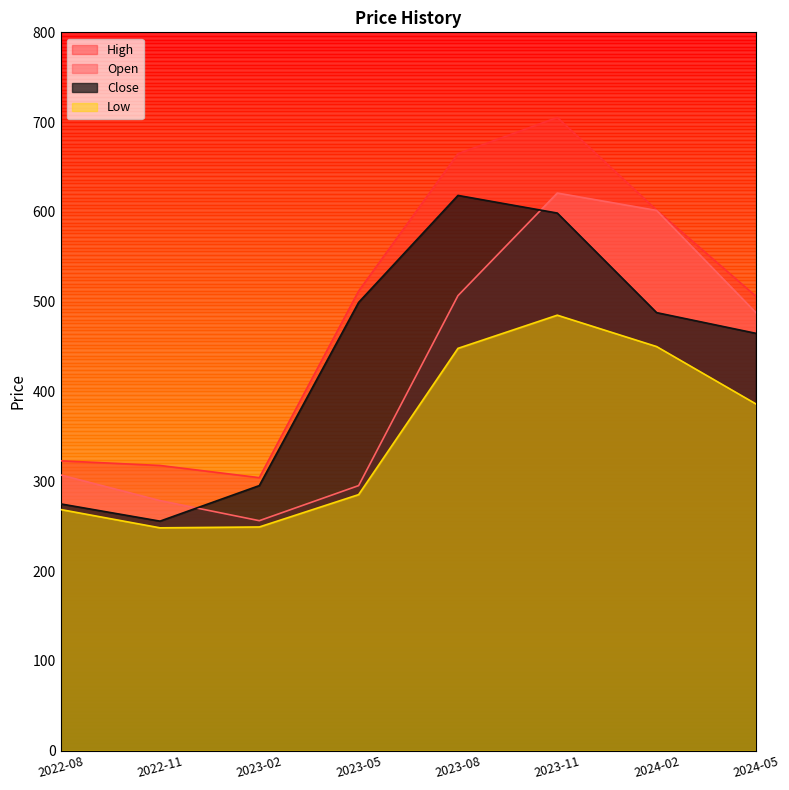

At how many categories does at least one series exceed 510?

4